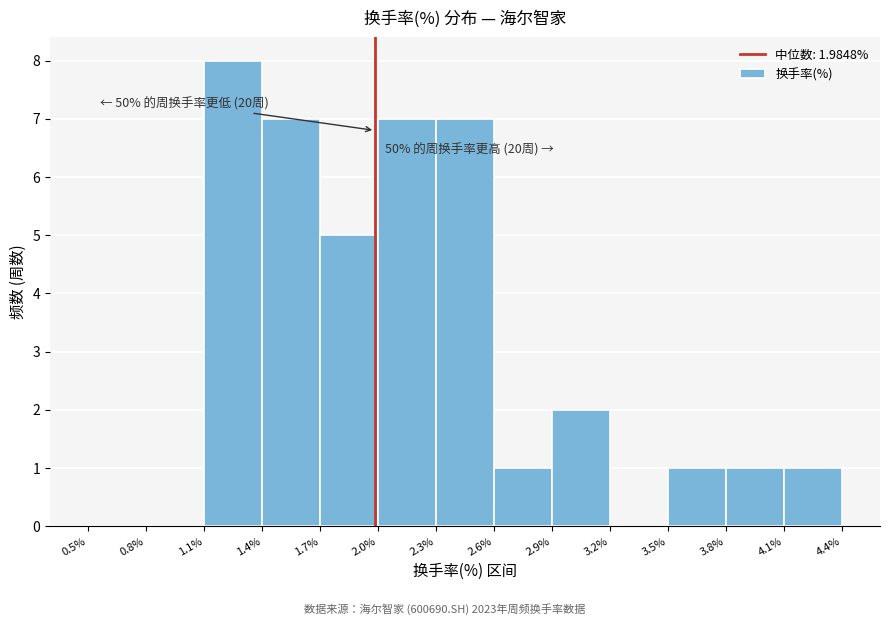

Over which range of the x-axis is the bar tallest?

1.1% to 1.4%